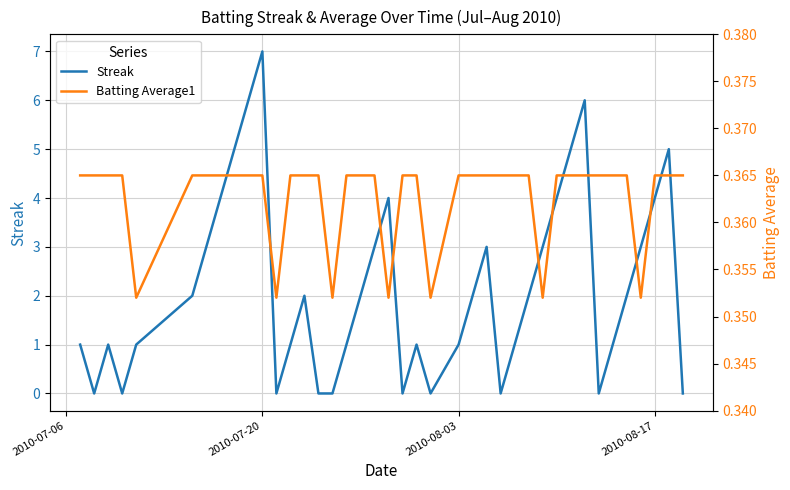

The value of Streak at 2010-07-20 is 3. True or false?

False